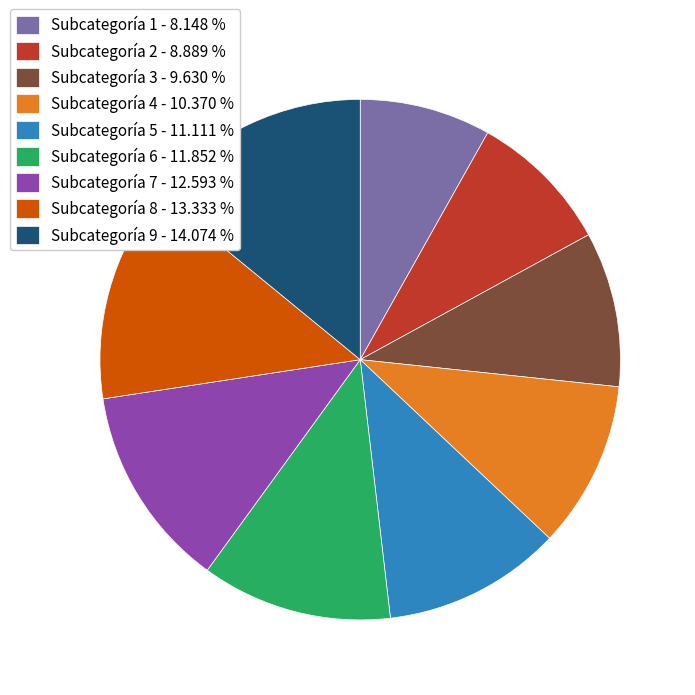

Which category has the smallest portion of the pie?

Subcategoría 1